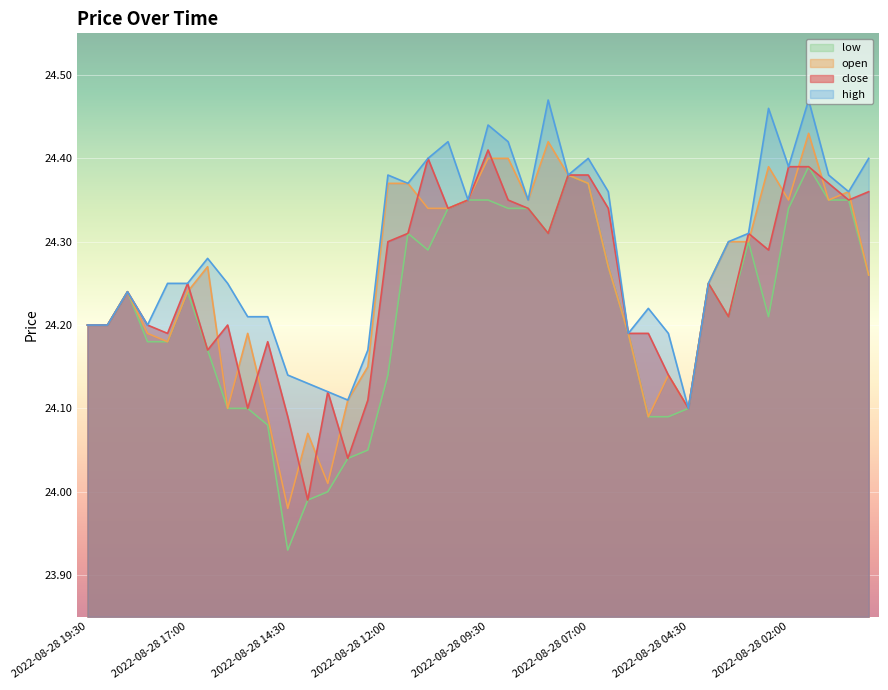

Rank the series at 2022-08-28 16:00 from lowest to highest value.

open, low, close, high